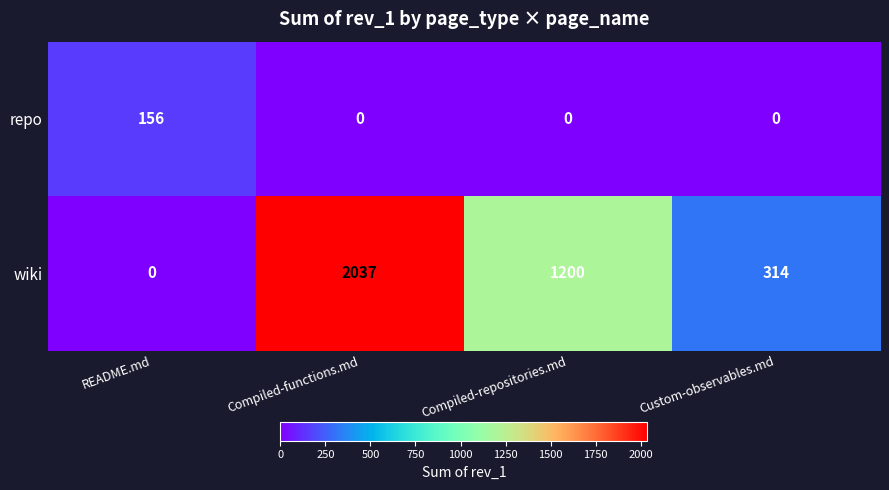

At how many categories does at least one series exceed 1067?

2